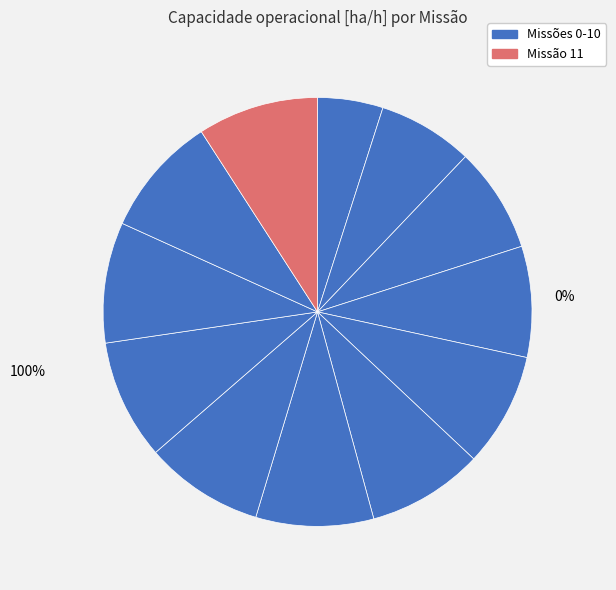

Does any single category account for the majority?

No